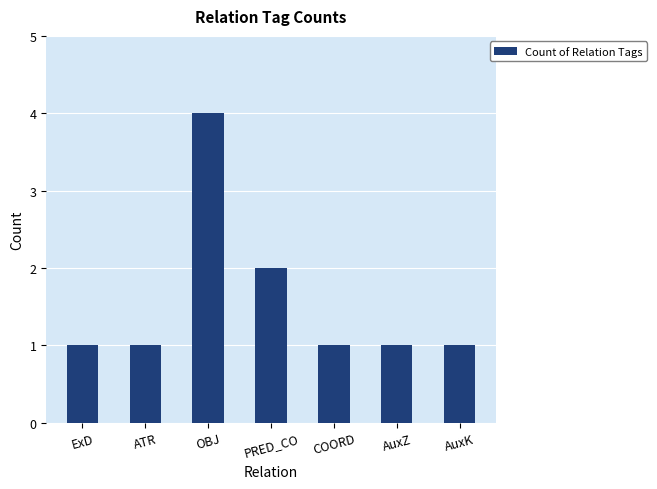

Count the values in the range 1 to 2.

6